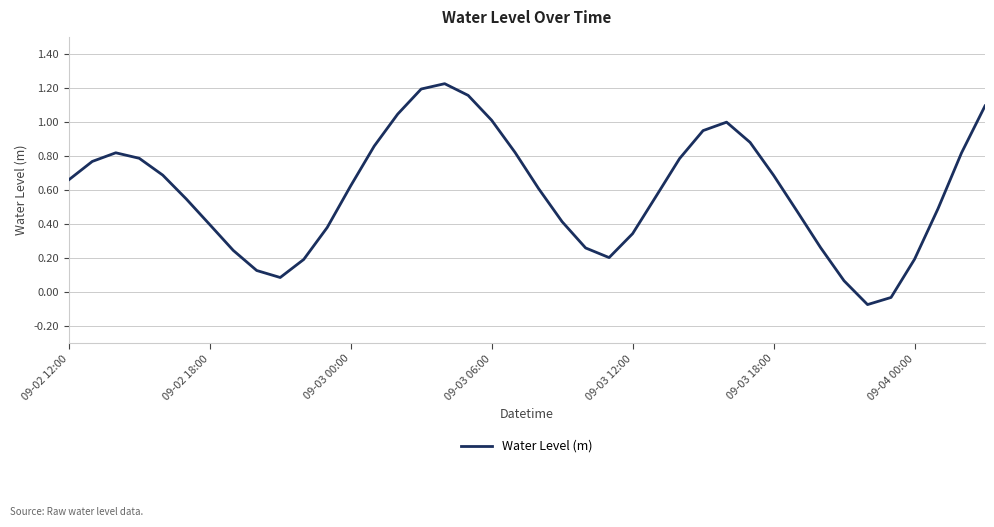

Count the number of categories in the chart.

40